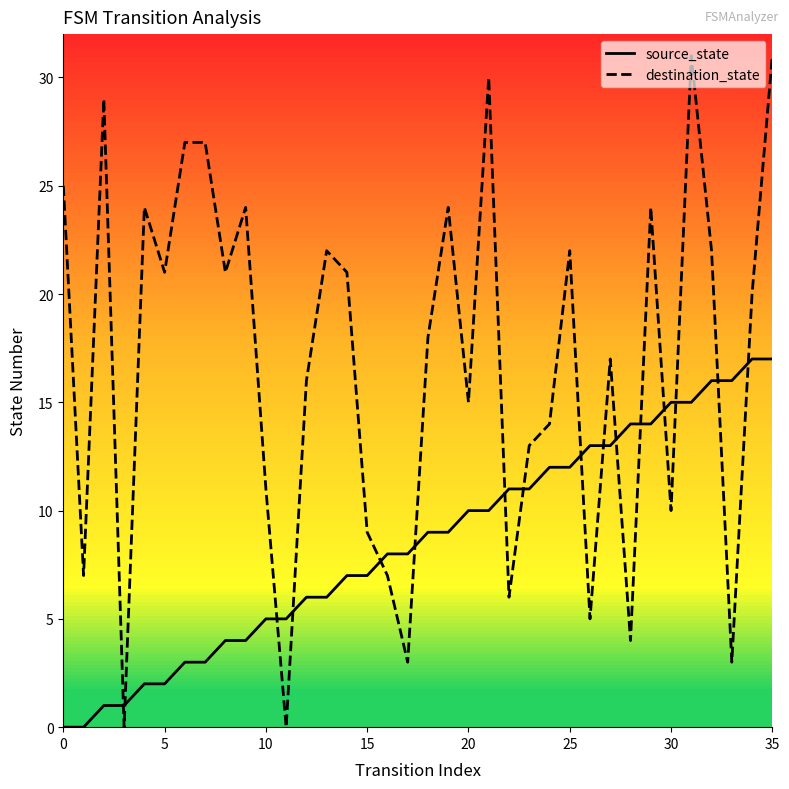

Which series has the largest total across all categories?

destination_state